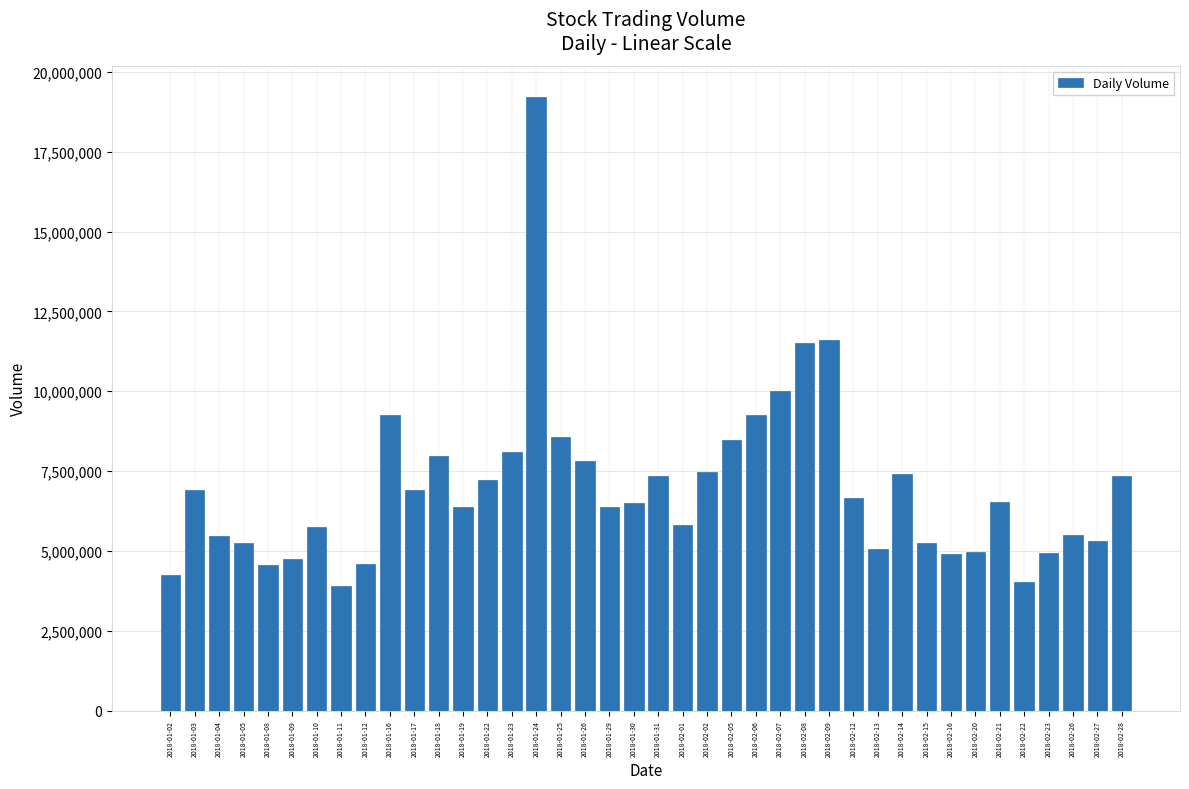

What is the maximum value shown in the chart?

19223900